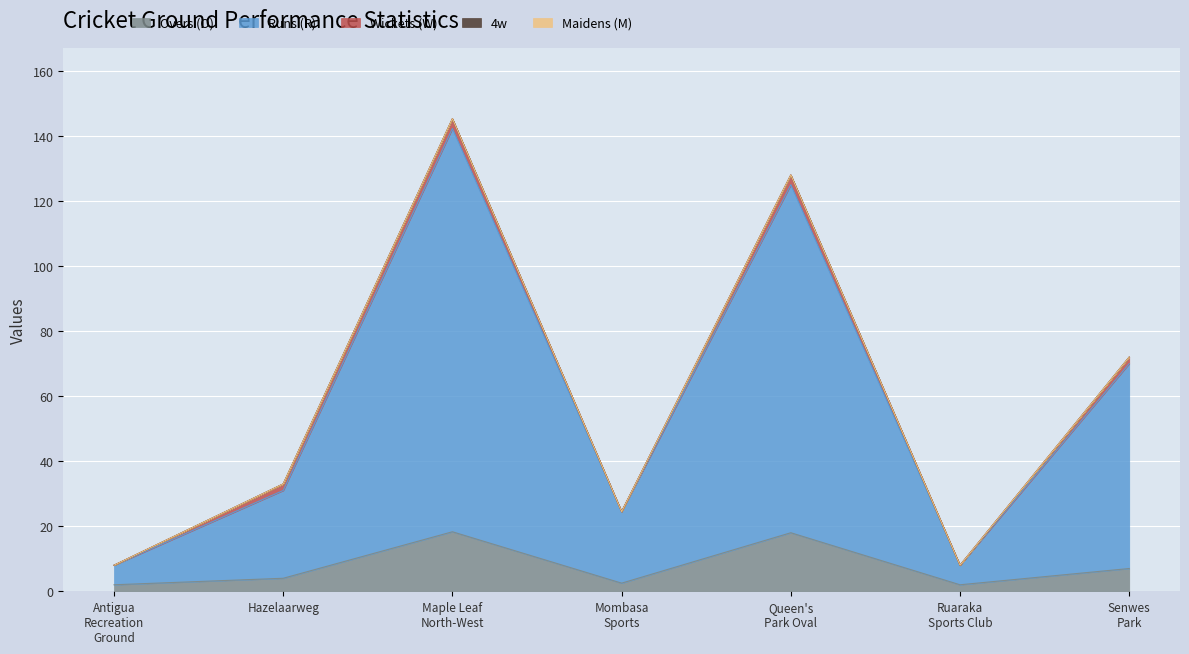

At which label does Overs (O) reach its minimum?

Antigua
Recreation
Ground